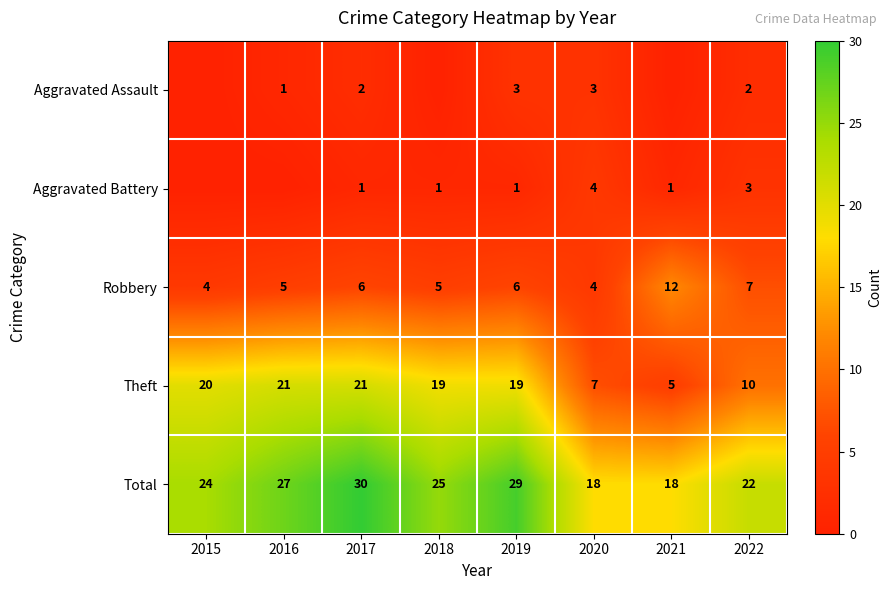

Is the value of Aggravated Battery at 2020 greater than the value of Robbery at 2017?

No